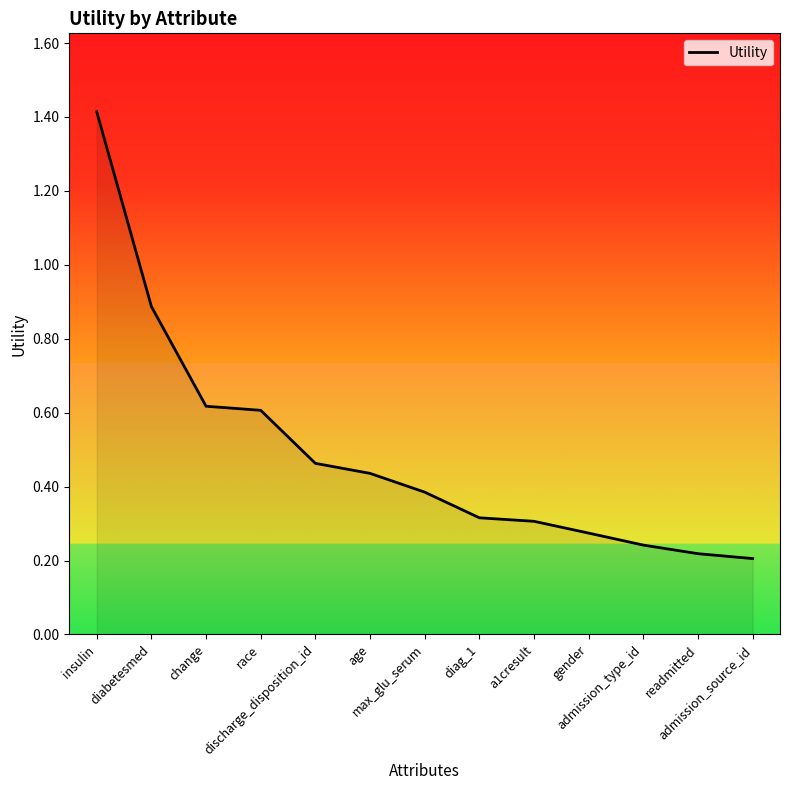

What is the difference between the maximum and minimum values?

1.2